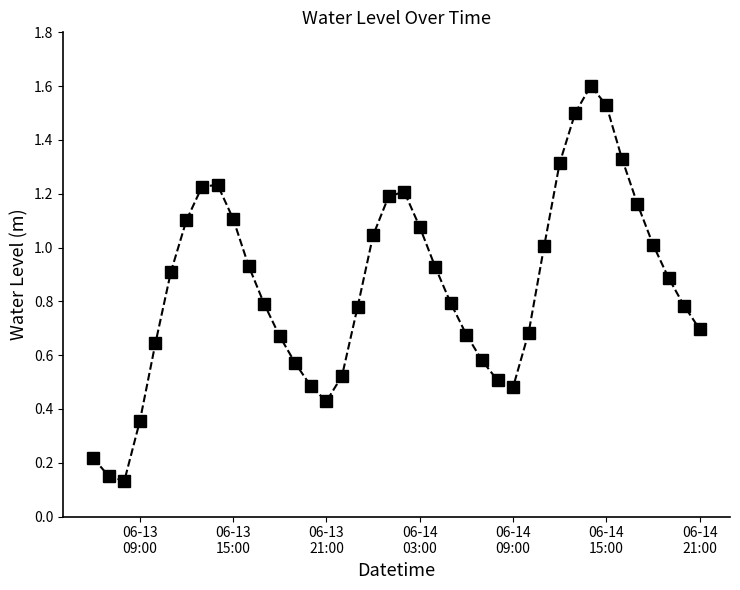

How many points are lower than both their immediate neighbors (excluding endpoints)?

3